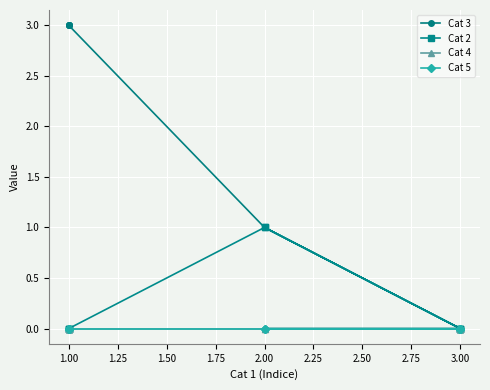

How many positive values does the Cat 2 series have?

2